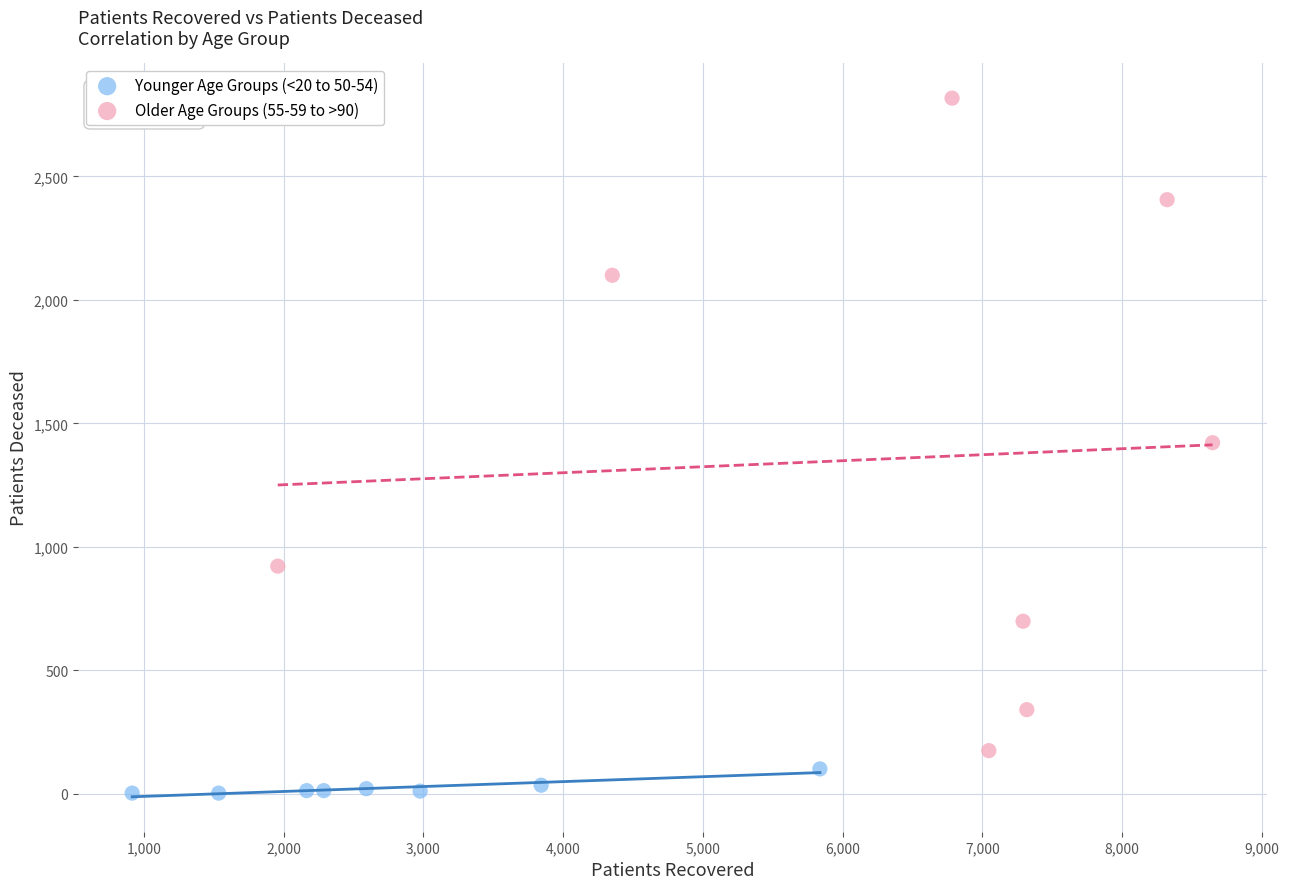

What are all the series names shown in the legend?

Younger Age Groups (<20 to 50-54), Older Age Groups (55-59 to >90)